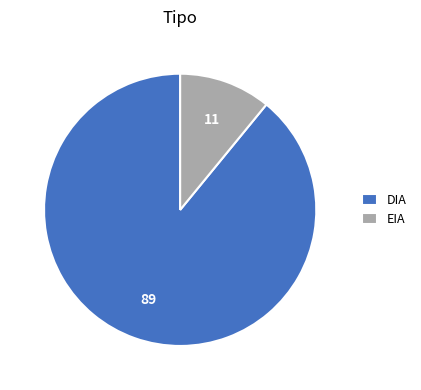

Is the sum of EIA and DIA greater than half?

Yes